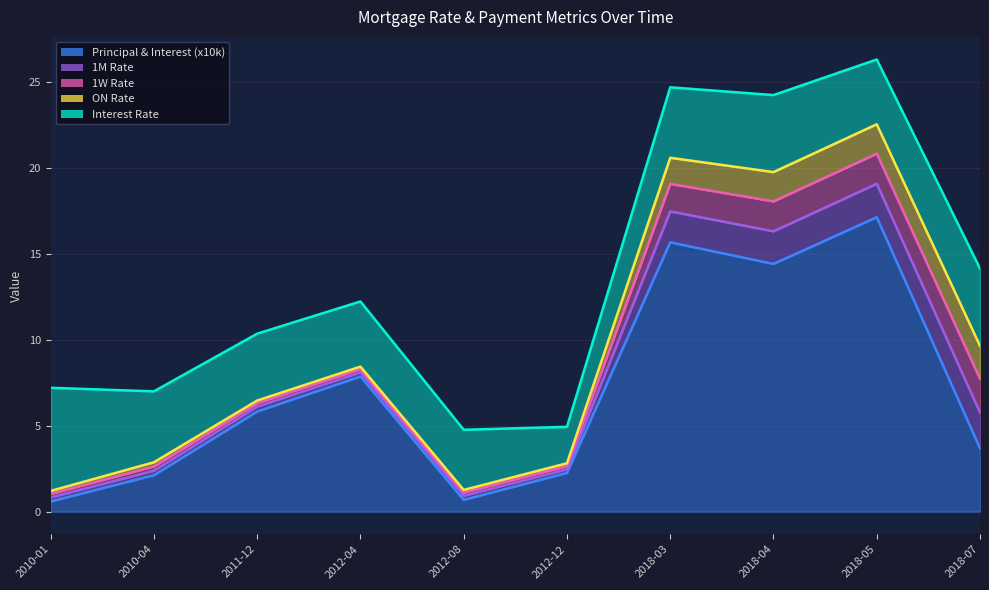

True or false: ON Rate and Principal & Interest (x10k) intersect in this chart.

False